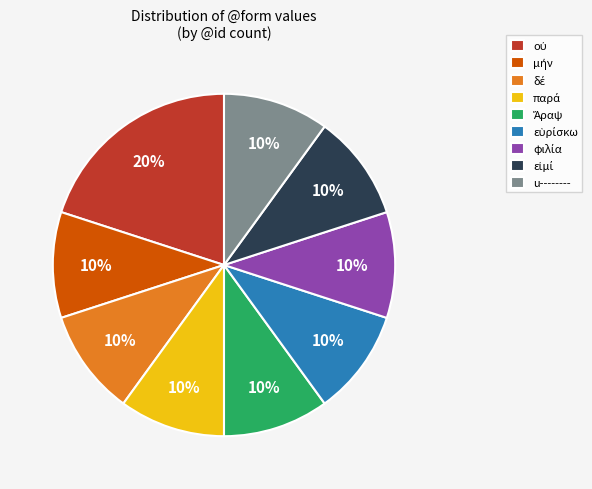

To the nearest percent, what is the difference between the largest and smallest slice percentages?

10%